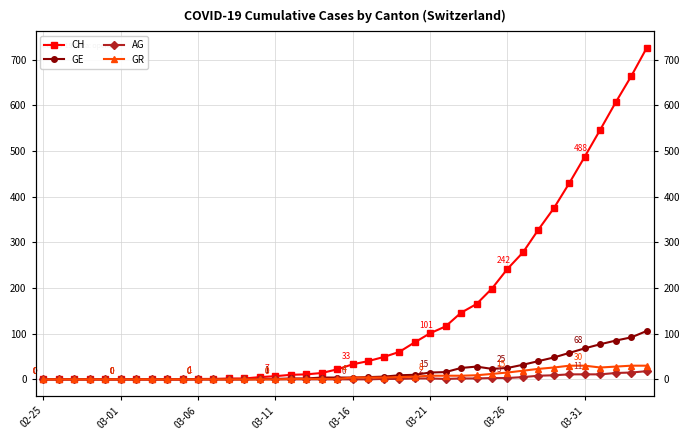

What are all the series names shown in the legend?

CH, GE, AG, GR